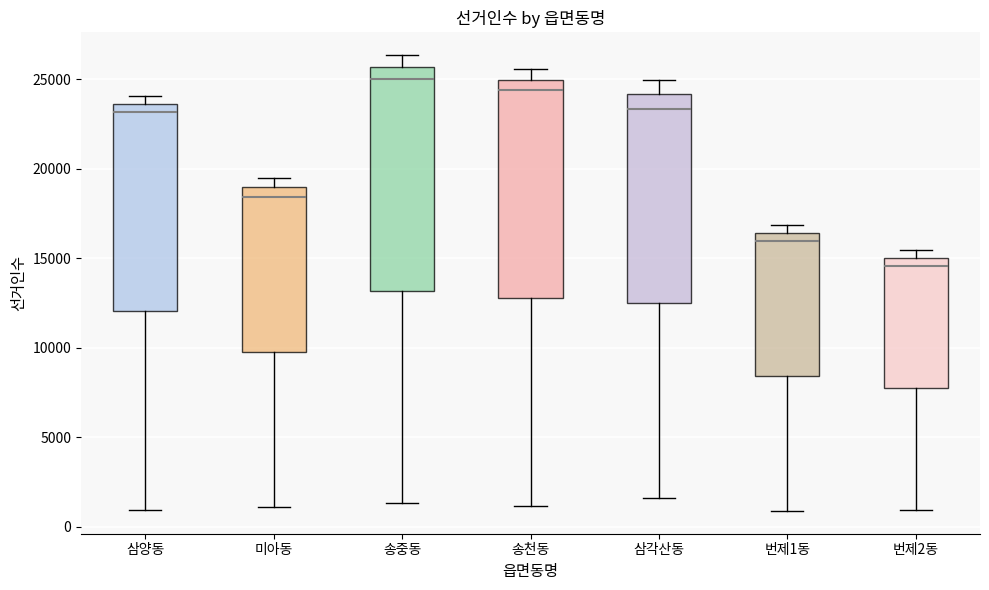

Reading left to right, transcribe this box plot: for each box, give where its median line is, the range the box spans, and where its two whiskers end, as read against the y-axis. The values are not printed on the chart, so give them approximately, as read against the axis.

삼양동: median 23000, box 12000 to 23500, whiskers 1000 to 24000
미아동: median 18500, box 10000 to 19000, whiskers 1000 to 19500
송중동: median 25000, box 13000 to 25500, whiskers 1500 to 26500
송천동: median 24500, box 13000 to 25000, whiskers 1000 to 25500
삼각산동: median 23500, box 12500 to 24000, whiskers 1500 to 25000
번제1동: median 16000, box 8500 to 16500, whiskers 1000 to 17000
번제2동: median 14500, box 7500 to 15000, whiskers 1000 to 15500